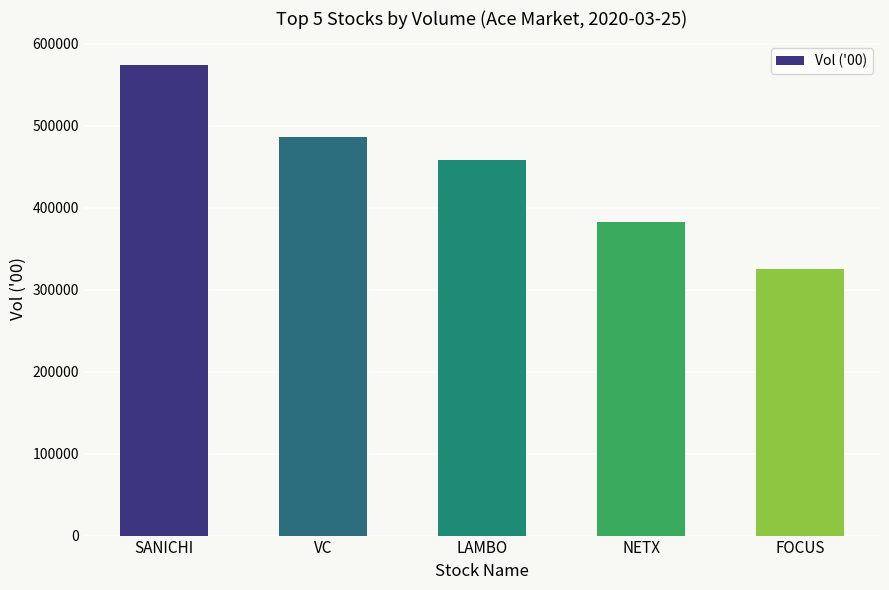

Read the value at SANICHI, to the nearest 50.

574050